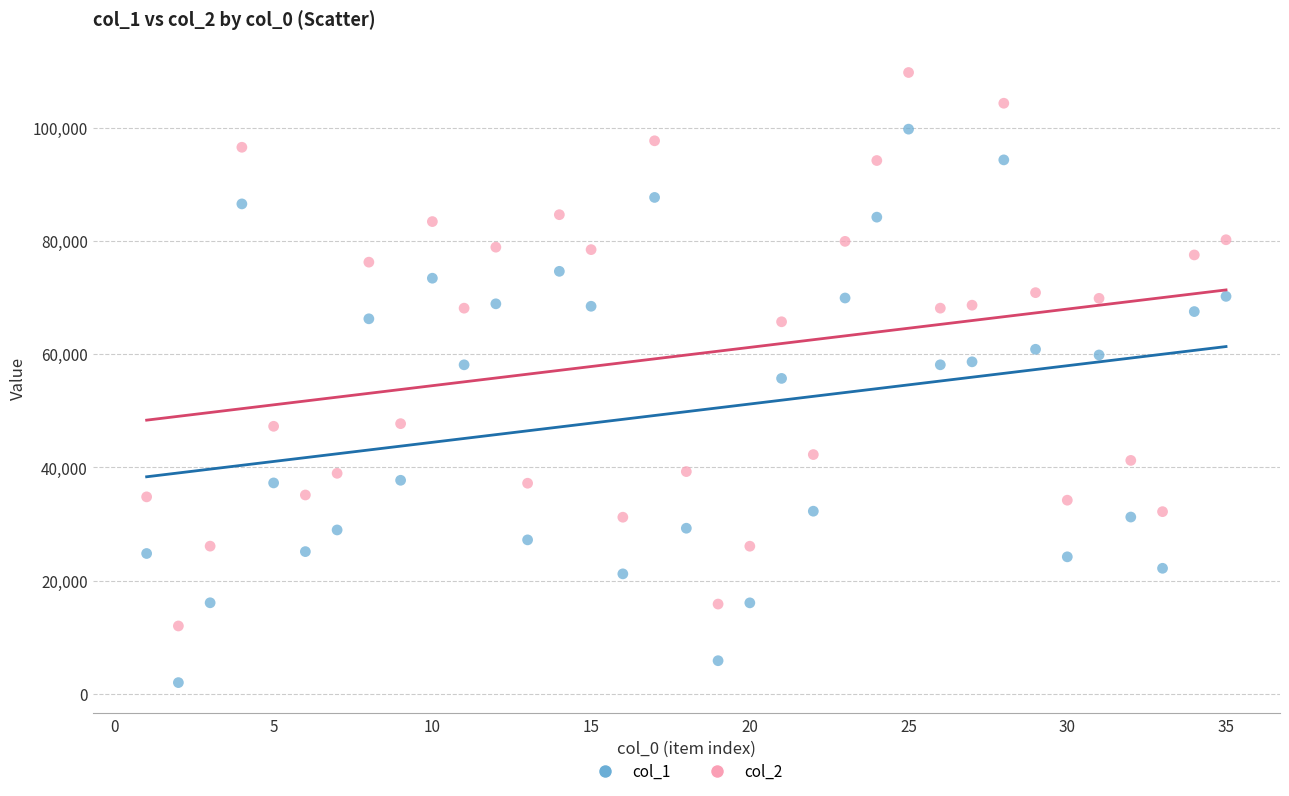

What are all the series names shown in the legend?

col_1, col_2